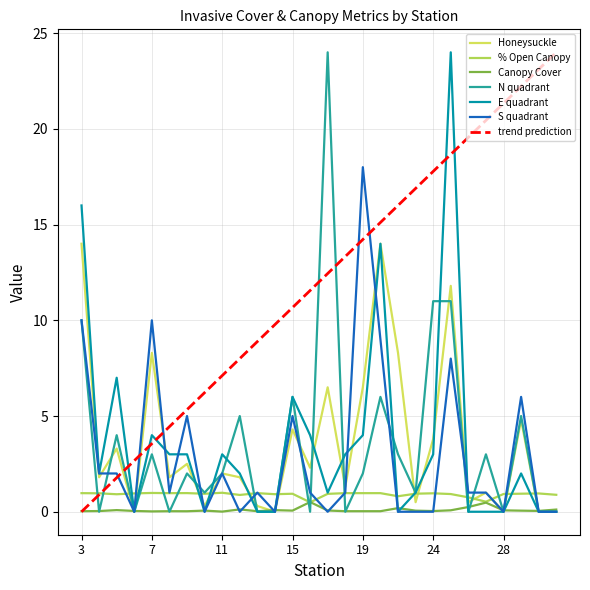

True or false: Honeysuckle and trend prediction cross at least once.

True